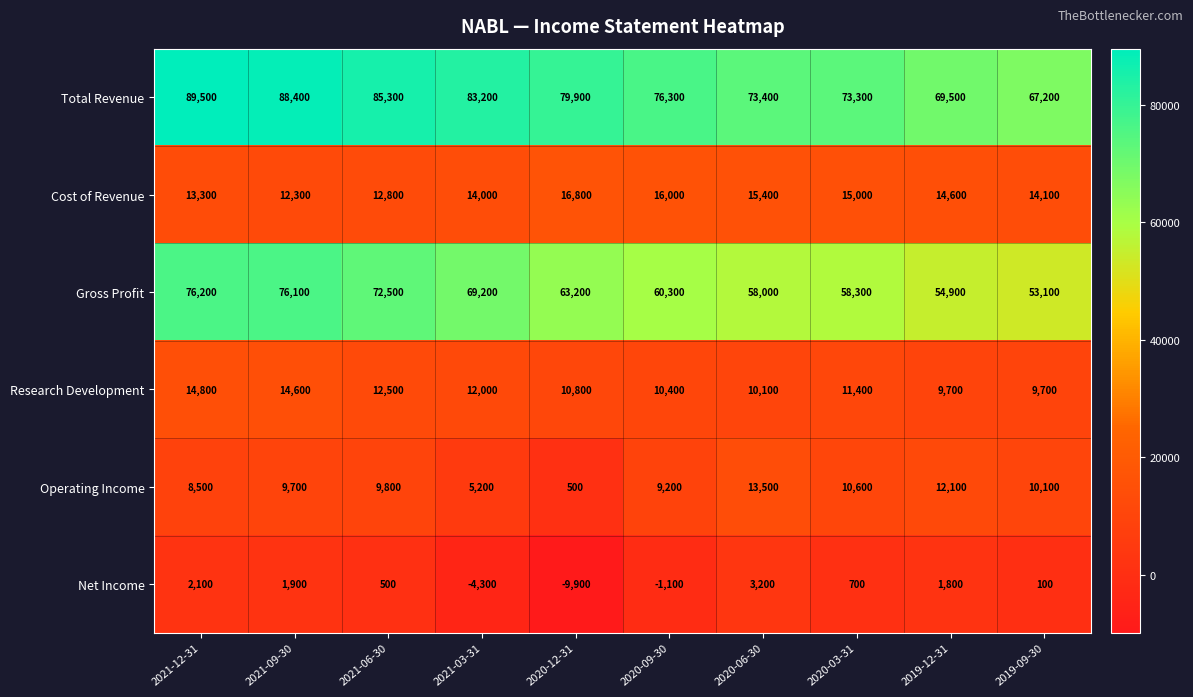

True or false: Total Revenue has a value of 45443 at 2021-09-30.

False